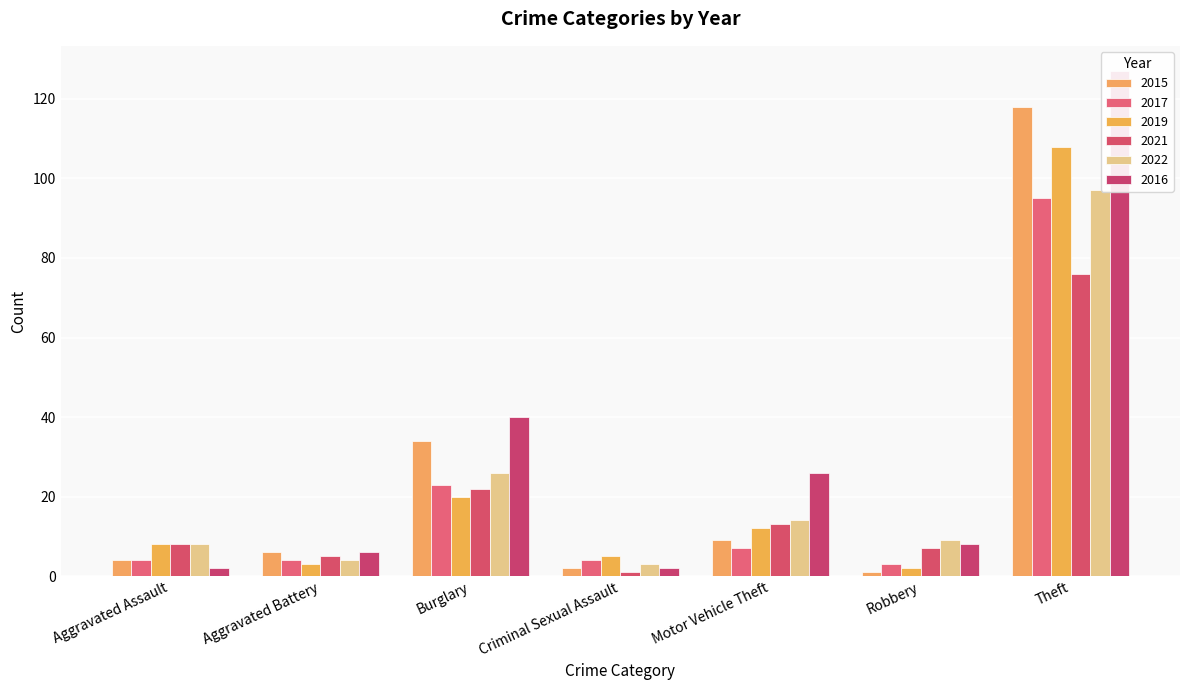

The value of 2022 at Theft is 24. True or false?

False